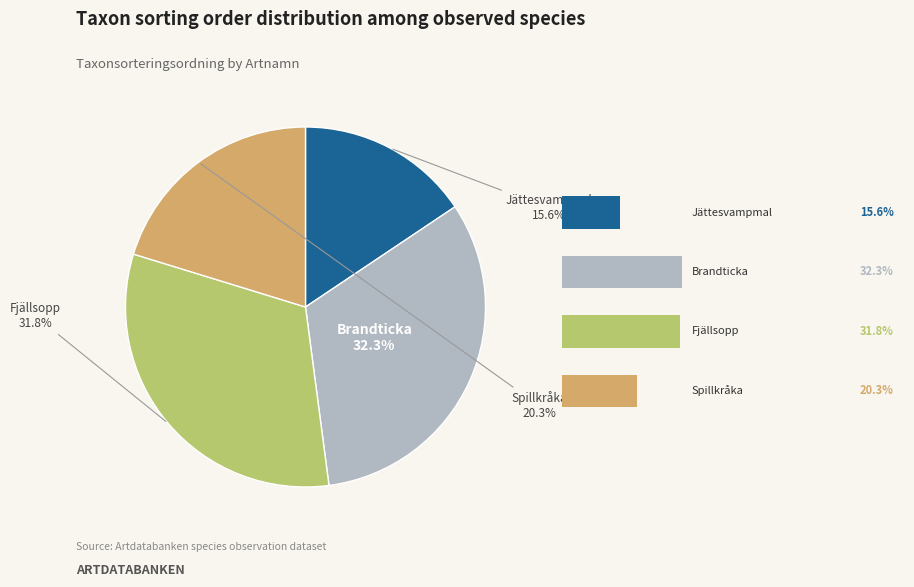

To the nearest percent, what is the difference between the largest and smallest slice percentages?

17%